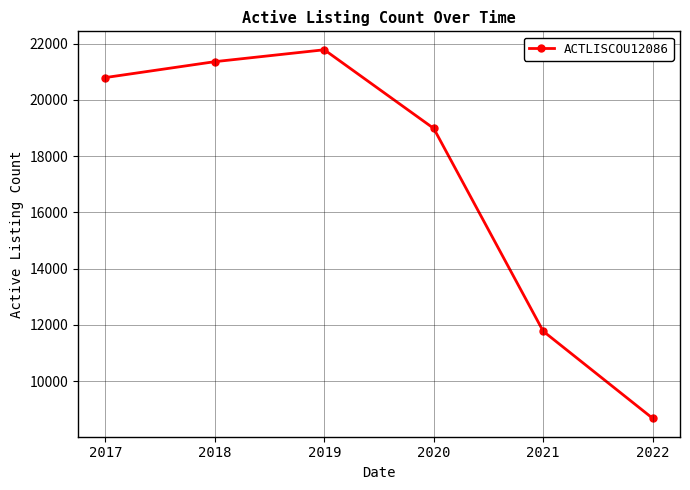

List the labels in order of value, largest first.

2019, 2018, 2017, 2020, 2021, 2022